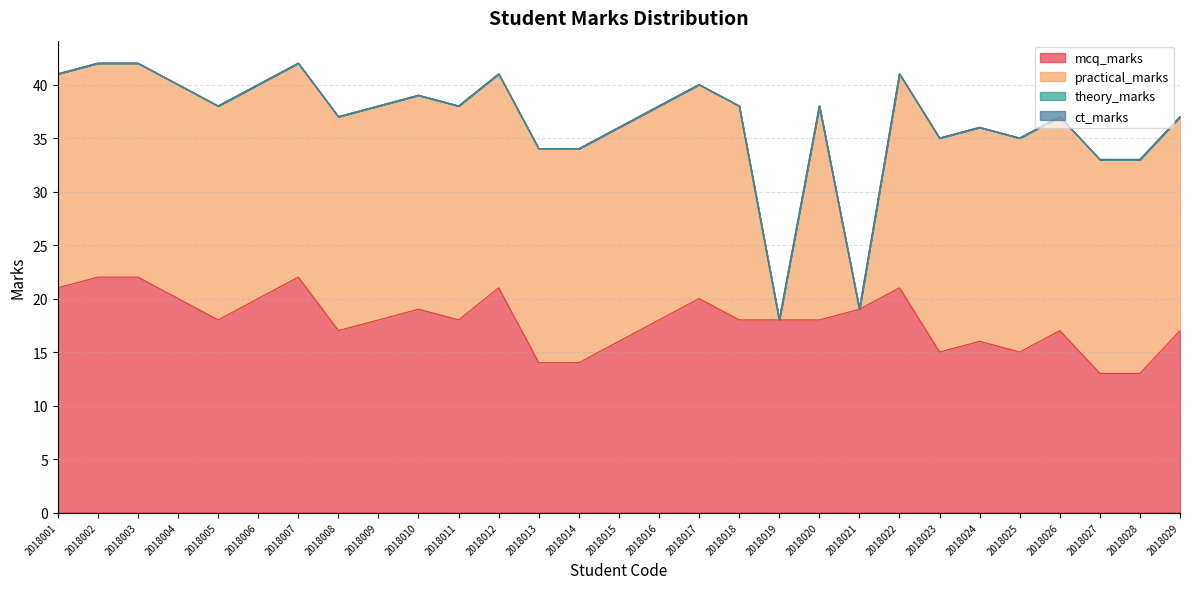

What is the maximum value shown in the chart?

22